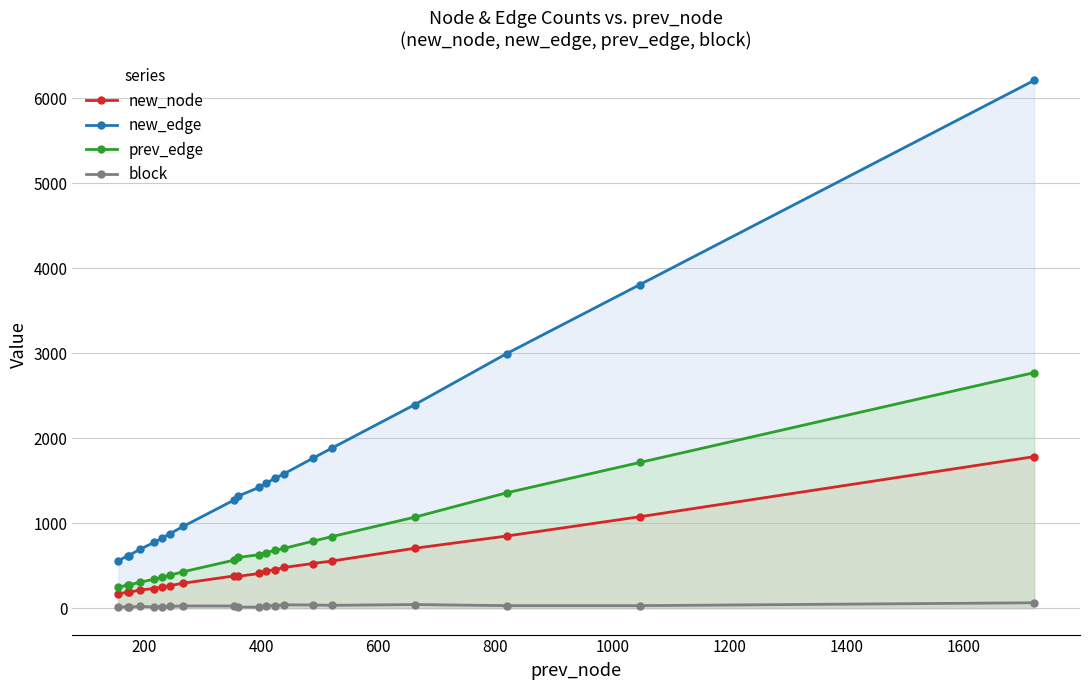

True or false: block and new_node intersect in this chart.

False